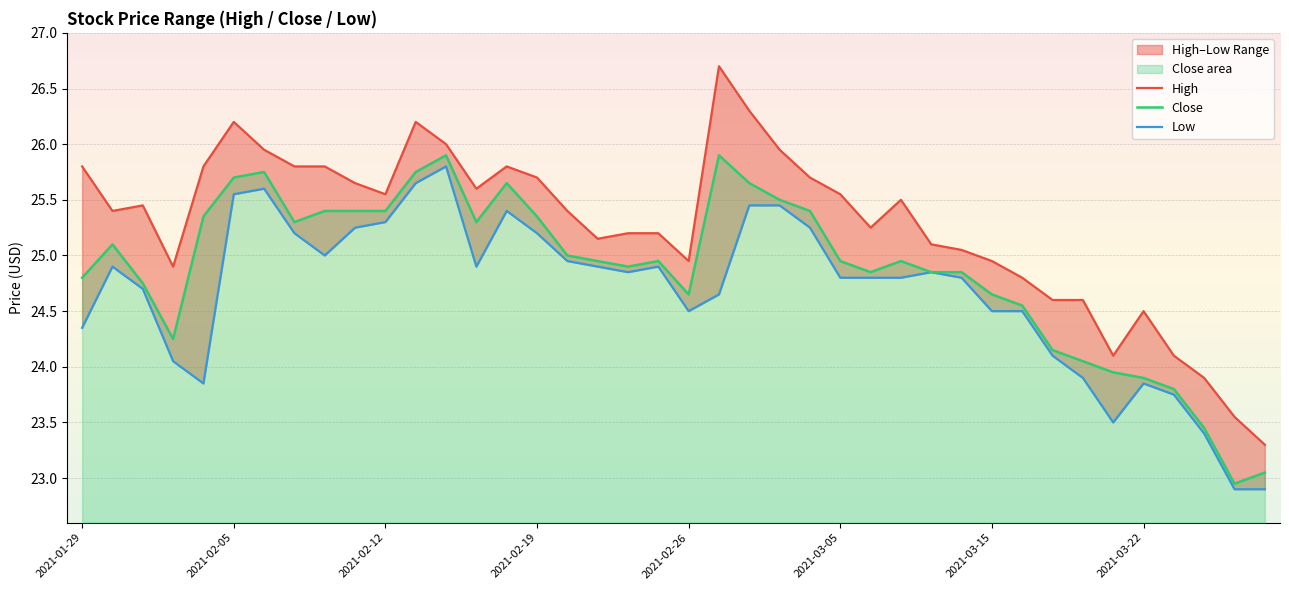

At which label does Close first exceed 24?

2021-01-29